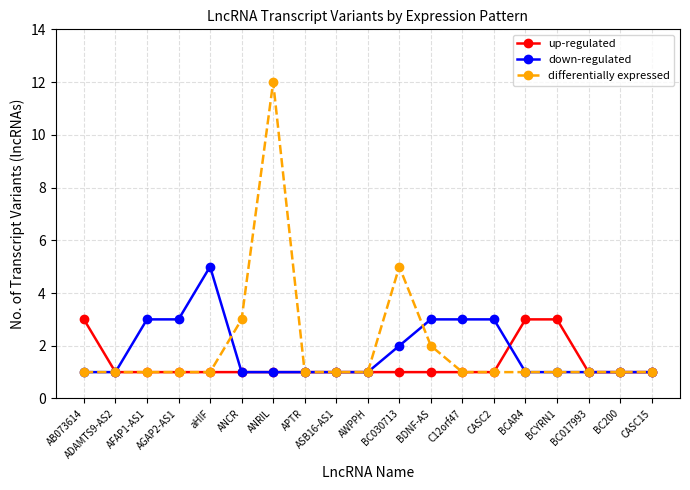

Which series changed the most between ADAMTS9-AS2 and AGAP2-AS1?

down-regulated